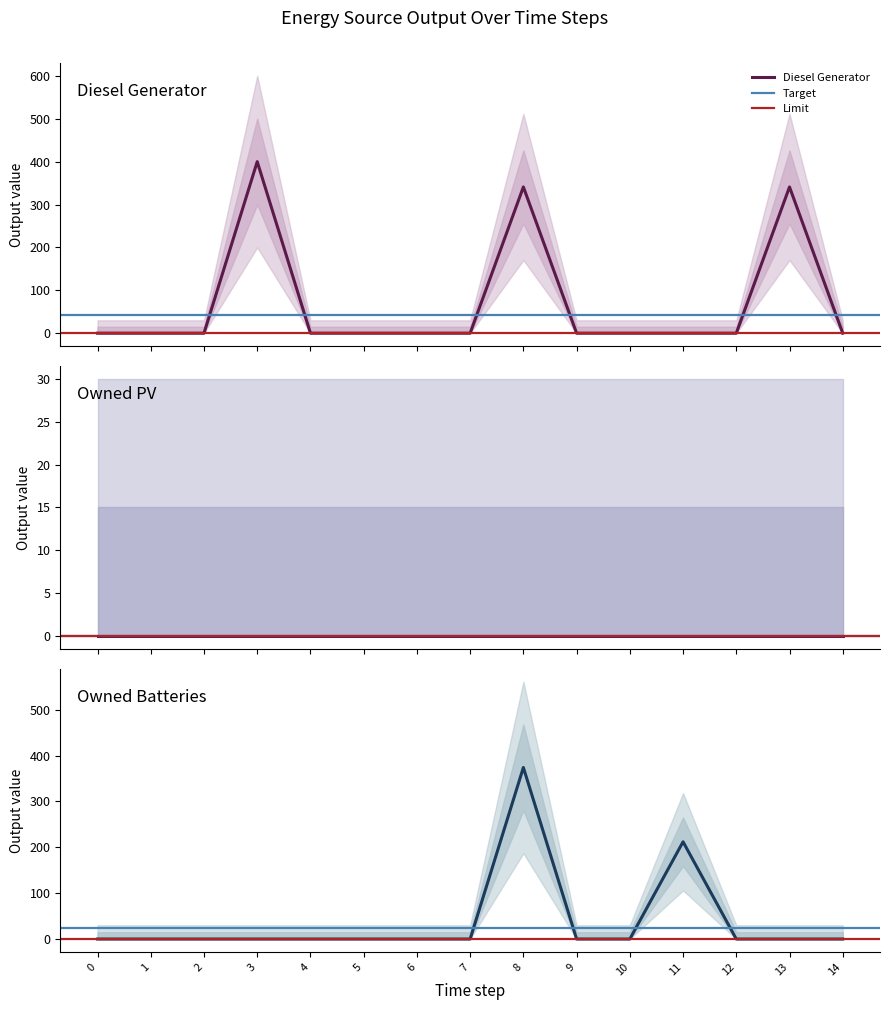

At which category is the sum across all series the highest?

8